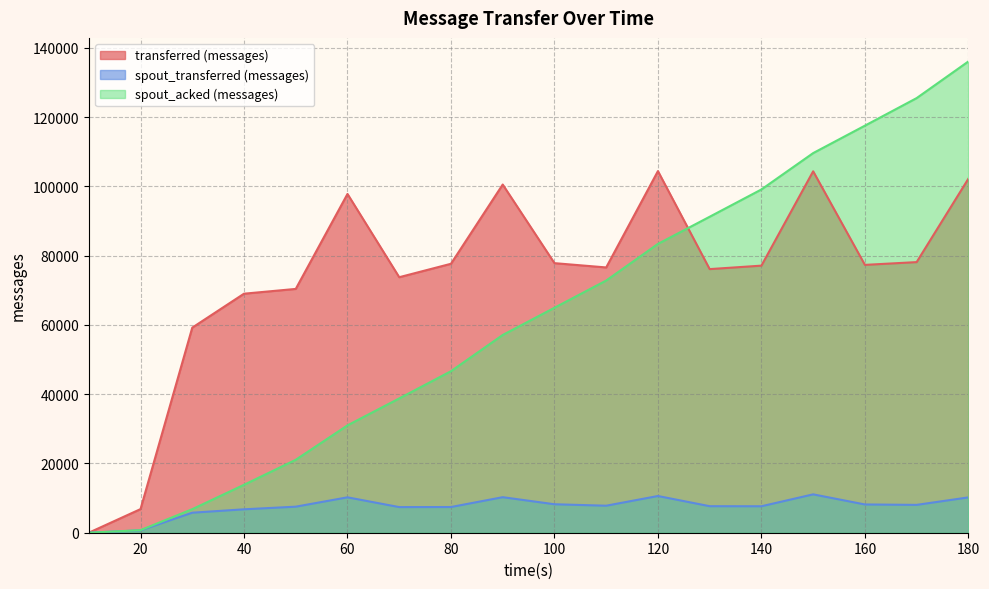

How many lines are shown in the chart?

3